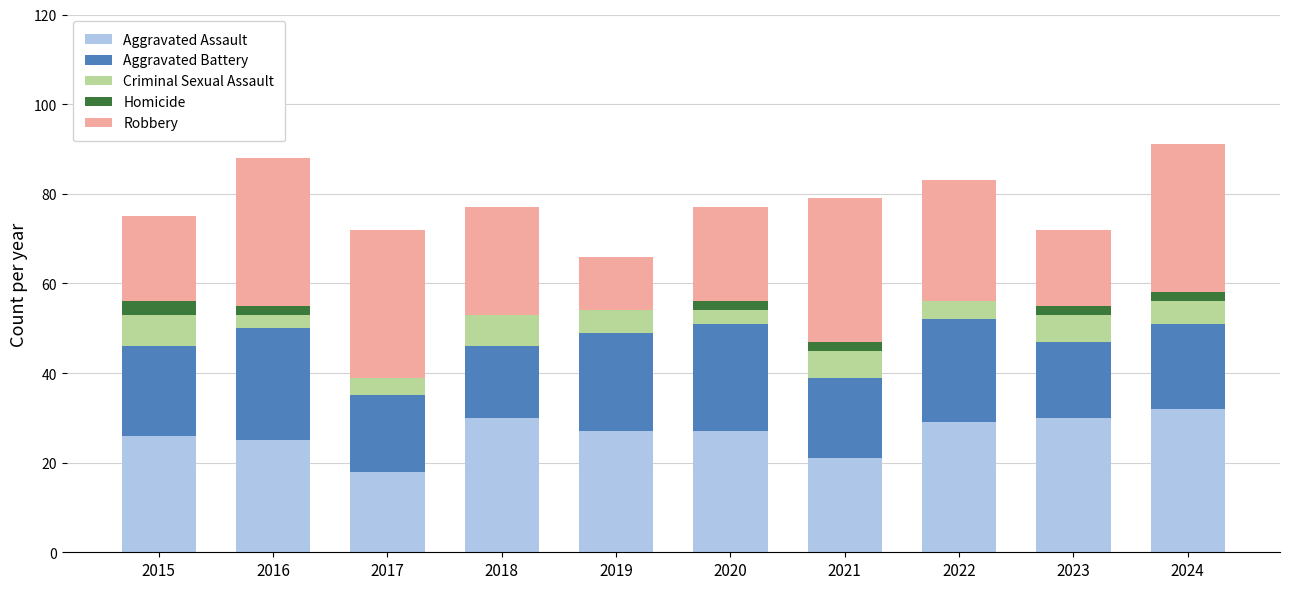

Is it true that Aggravated Assault equals 27 at 2020?

True